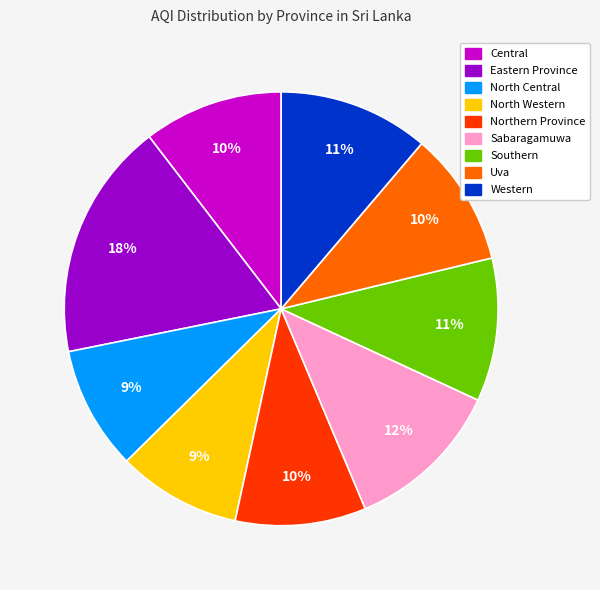

To the nearest percent, what is the difference between the largest and smallest slice percentages?

9%